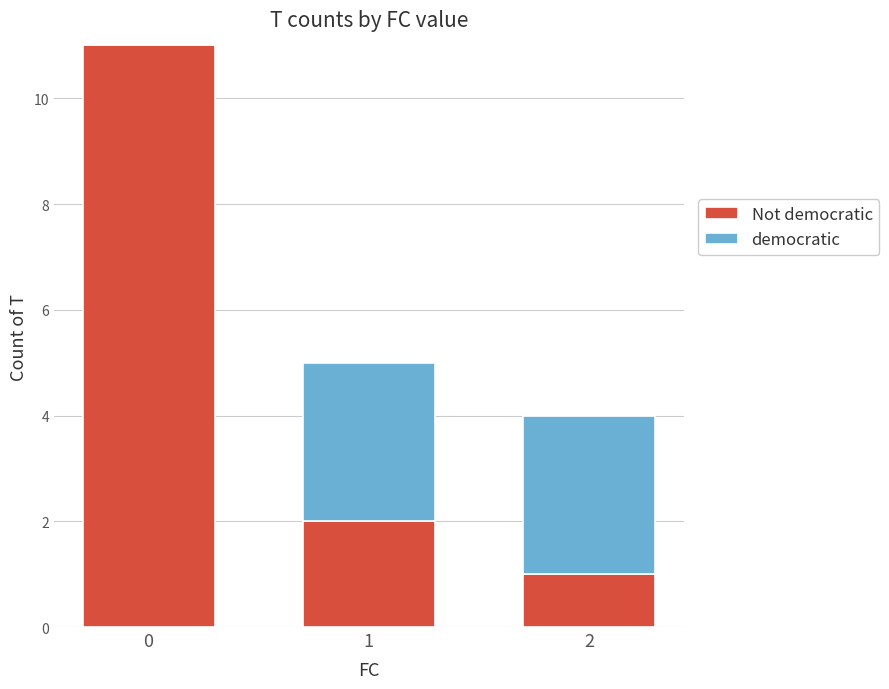

What is the difference between the maximum and minimum values in the Not democratic series?

10